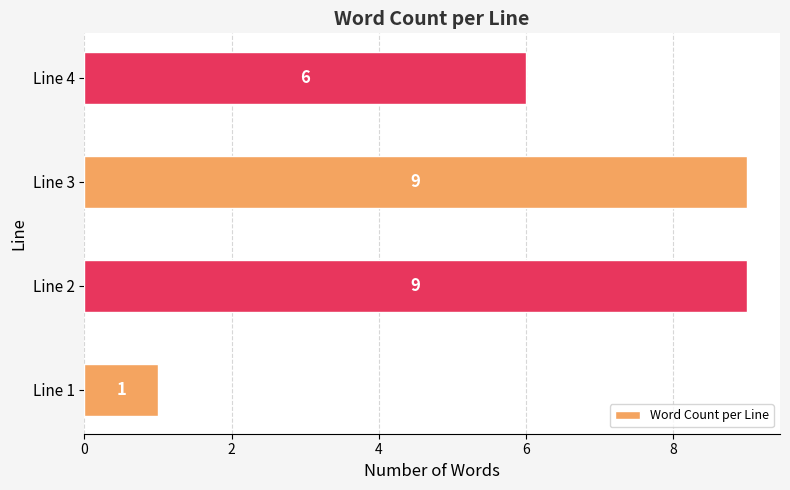

Are the bars horizontal?

Yes